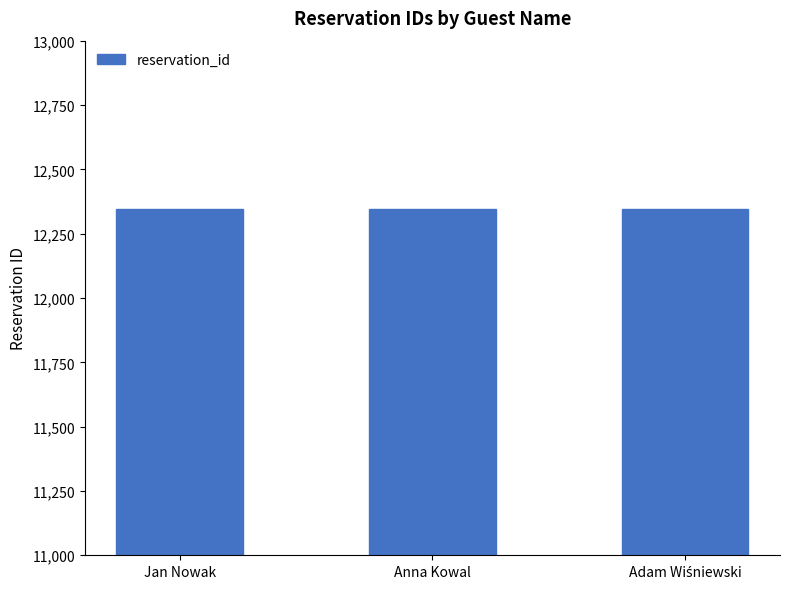

How many data points does each series have?

3